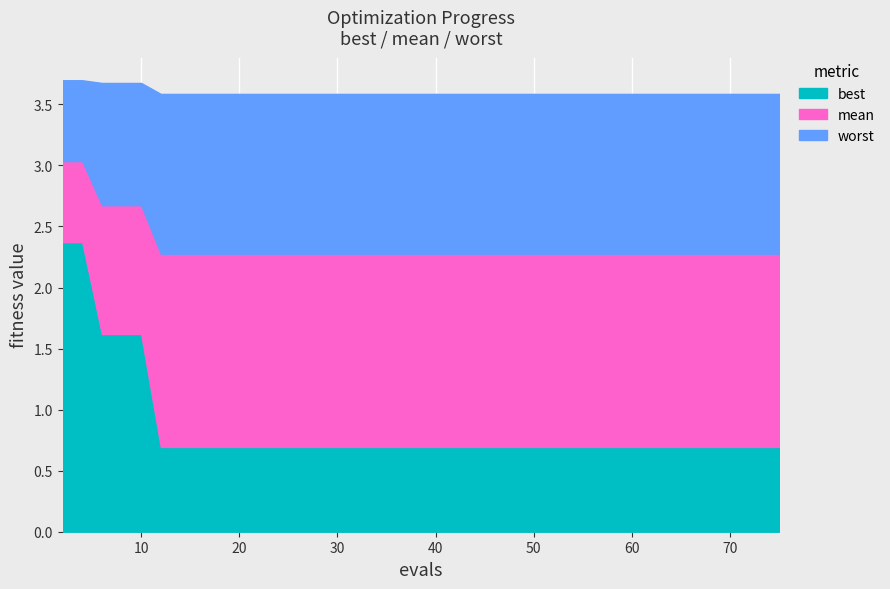

How many lines are shown in the chart?

3